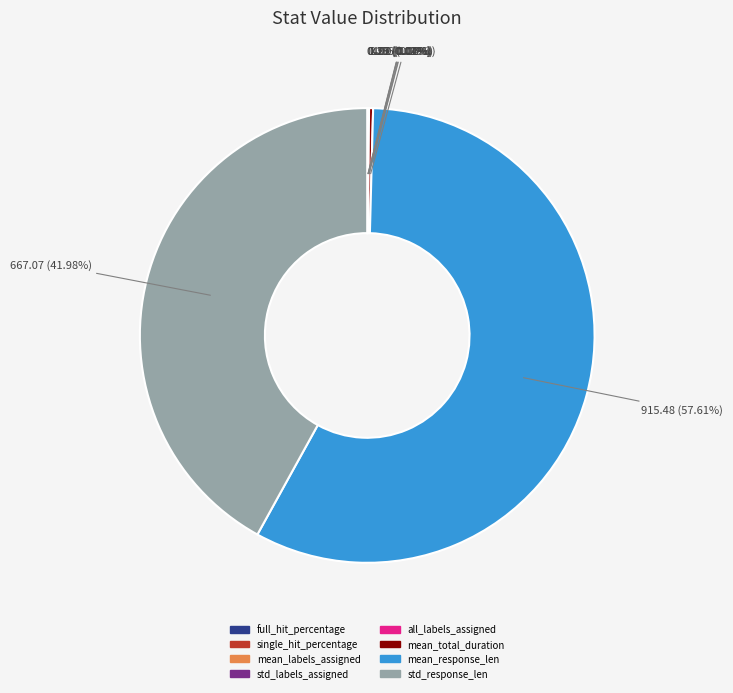

What is the majority slice?

mean_response_len